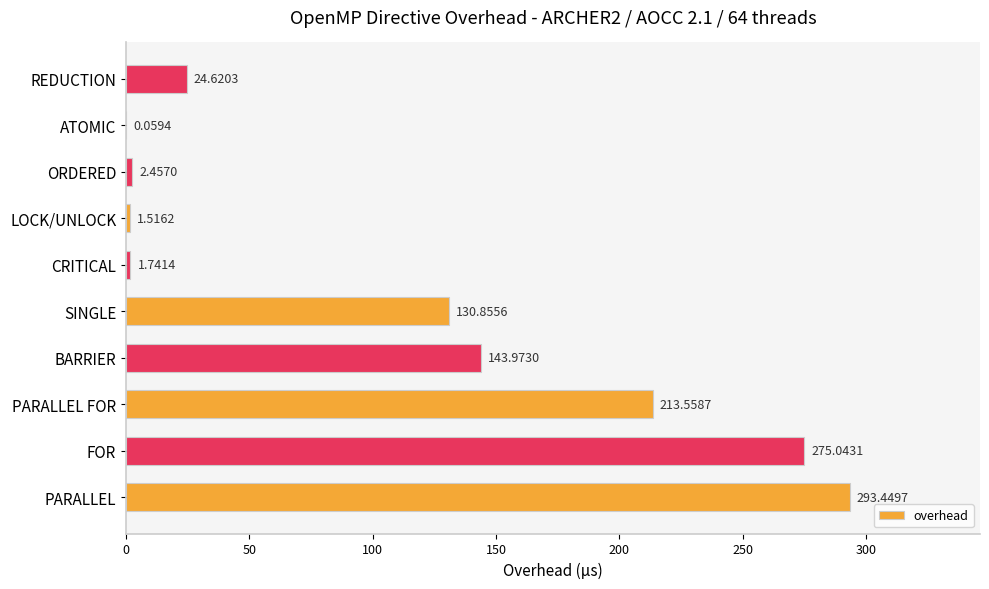

What is the sum of all values?

1087.3